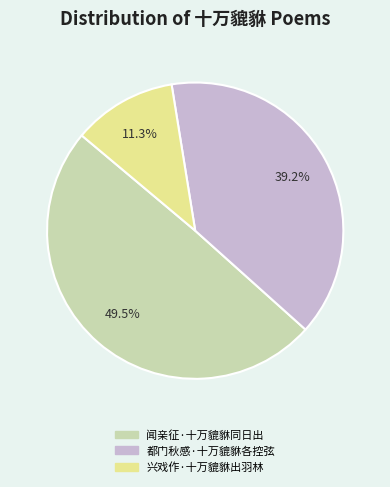

Does 闻亲征·十万貔貅同日出 represent more than half of the total?

No